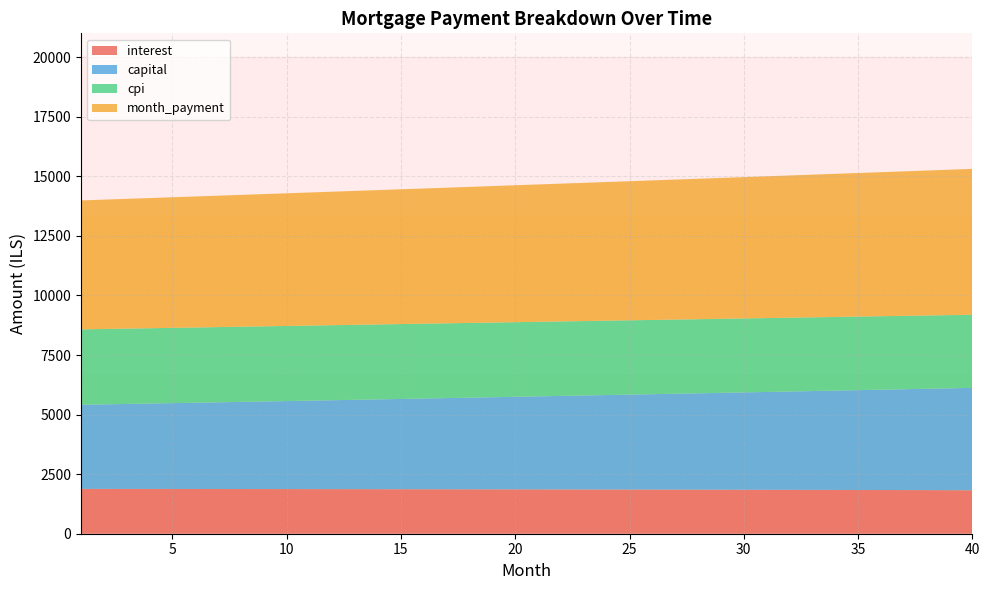

Reading left to right, what are all the values shown in this chart?

interest: 1=1880.9	2=1880.2	3=1879.5	4=1878.8	5=1878.0	6=1877.2	7=1876.3	8=1875.4	9=1874.5	10=1873.5	11=1872.5	12=1871.4	13=1870.3	14=1869.2	15=1868.0	16=1866.8	17=1865.5	18=1864.3	19=1862.9	20=1861.6	21=1860.2	22=1858.7	23=1857.2	24=1855.7	25=1854.1	26=1852.5	27=1850.8	28=1849.1	29=1847.3	30=1845.5	31=1843.7	32=1841.8	33=1839.9	34=1837.9	35=1835.9	36=1833.8	37=1831.7	38=1829.6	39=1827.3	40=1825.1
capital: 1=3530.2	2=3548.1	3=3566.0	4=3584.0	5=3602.1	6=3620.2	7=3638.5	8=3656.9	9=3675.3	10=3693.9	11=3712.6	12=3731.3	13=3750.1	14=3769.1	15=3788.1	16=3807.2	17=3826.4	18=3845.7	19=3865.1	20=3884.7	21=3904.3	22=3924.0	23=3943.8	24=3963.7	25=3983.7	26=4003.8	27=4024.0	28=4044.3	29=4064.7	30=4085.2	31=4105.9	32=4126.6	33=4147.4	34=4168.4	35=4189.4	36=4210.5	37=4231.8	38=4253.1	39=4274.6	40=4296.2
cpi: 1=3165.5	2=3164.3	3=3163.0	4=3161.7	5=3160.3	6=3158.8	7=3157.3	8=3155.8	9=3154.1	10=3152.4	11=3150.6	12=3148.8	13=3146.9	14=3144.9	15=3142.9	16=3140.8	17=3138.6	18=3136.3	19=3134.1	20=3131.7	21=3129.2	22=3126.7	23=3124.1	24=3121.5	25=3118.7	26=3115.9	27=3113.1	28=3110.1	29=3107.1	30=3104.0	31=3100.8	32=3097.6	33=3094.2	34=3090.8	35=3087.4	36=3083.8	37=3080.2	38=3076.4	39=3072.7	40=3068.8
month_payment: 1=5411.2	2=5428.3	3=5445.5	4=5462.8	5=5480.1	6=5497.4	7=5514.8	8=5532.3	9=5549.8	10=5567.4	11=5585.0	12=5602.7	13=5620.4	14=5638.2	15=5656.1	16=5673.1	17=5692.0	18=5710.0	19=5728.1	20=5746.2	21=5764.4	22=5782.7	23=5801.0	24=5819.3	25=5837.8	26=5856.3	27=5874.8	28=5893.4	29=5912.1	30=5930.8	31=5949.6	32=5968.4	33=5987.3	34=6006.3	35=6025.3	36=6044.4	37=6063.5	38=6082.7	39=6102.0	40=6121.3